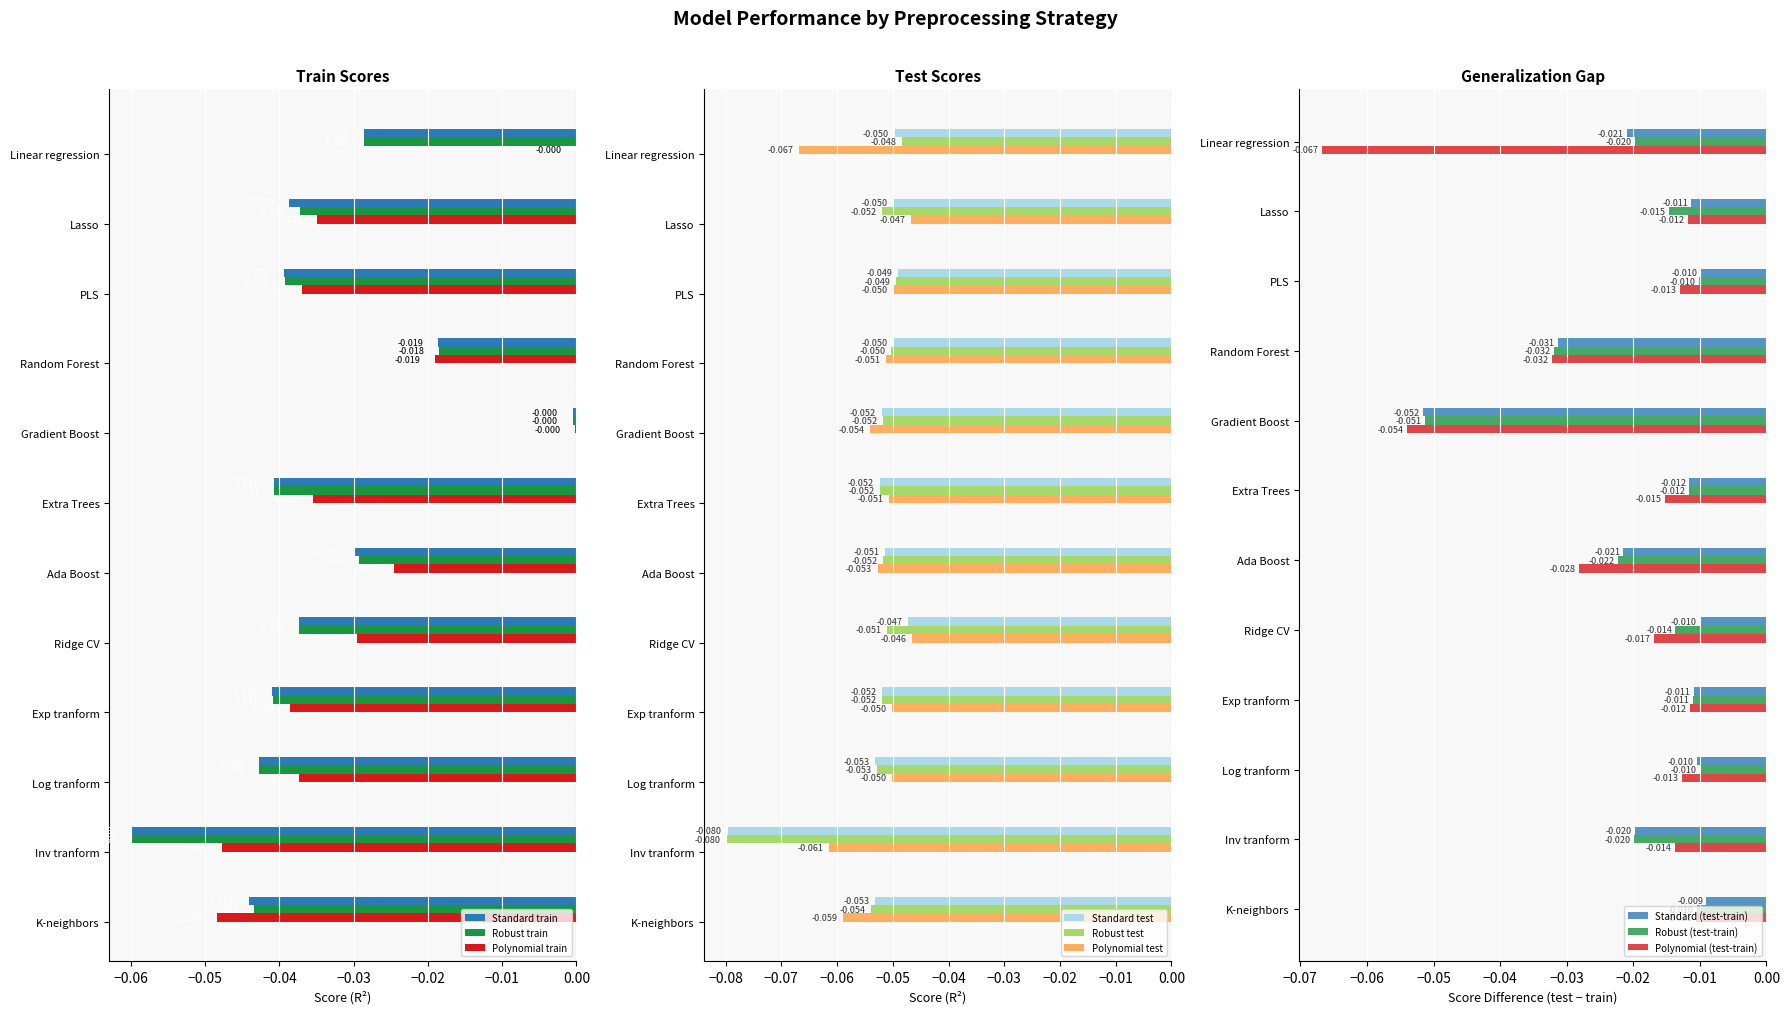

Is the value of Polynomial train at Ridge CV greater than the value of Standard train at Extra Trees?

Yes